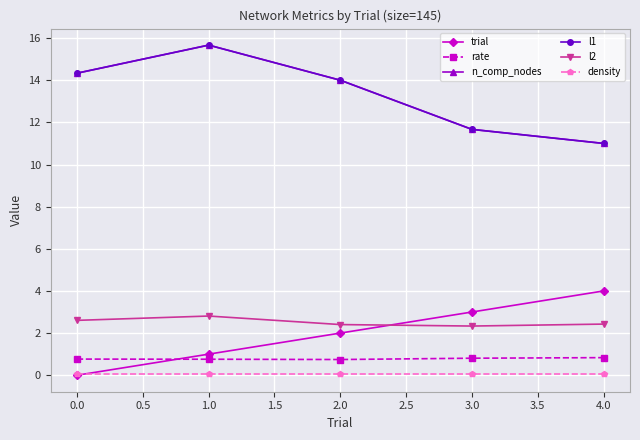

List the series in order of their peak value, highest first.

n_comp_nodes, l1, trial, l2, rate, density